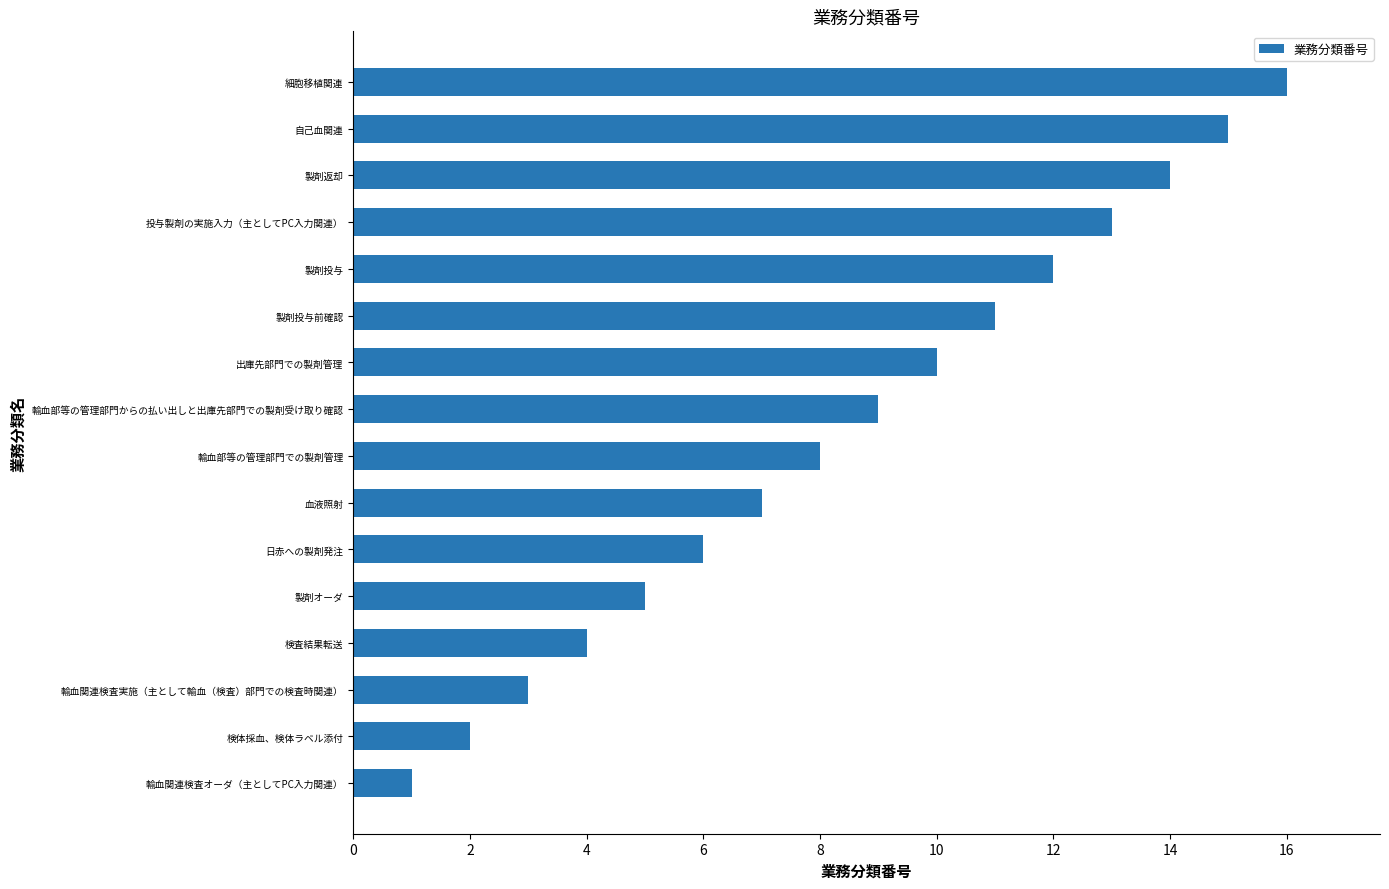

Is it true that the value at 輸血関連検査実施（主として輸血（検査）部門での検査時関連） is 3?

True